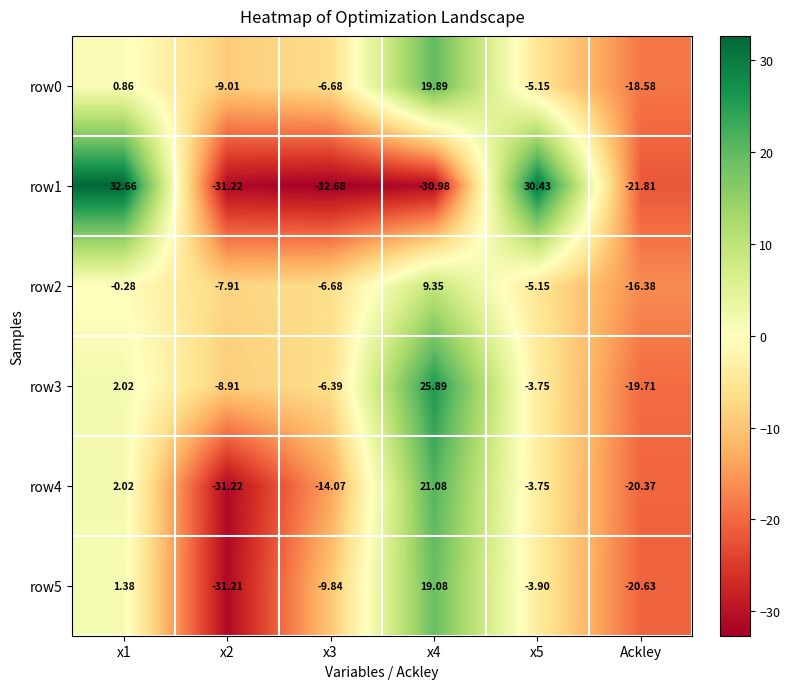

Is the value of row2 at x4 greater than the value of row5 at x5?

Yes